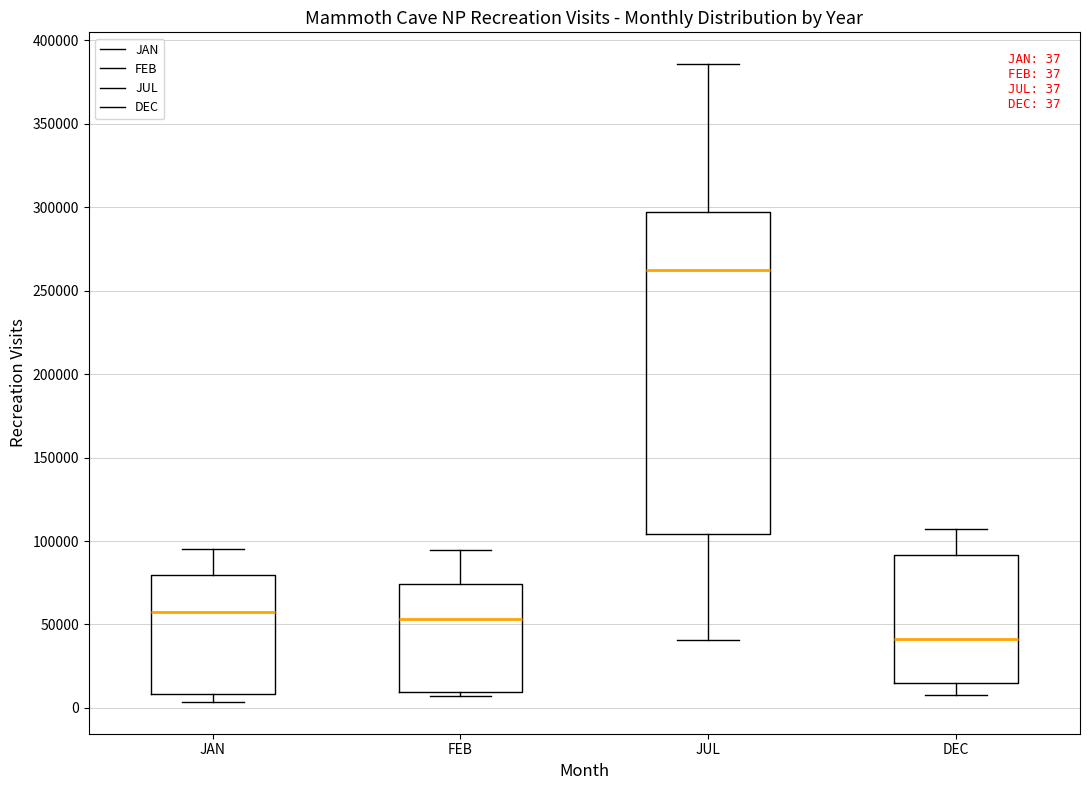

Which box has the lowest median line?

DEC